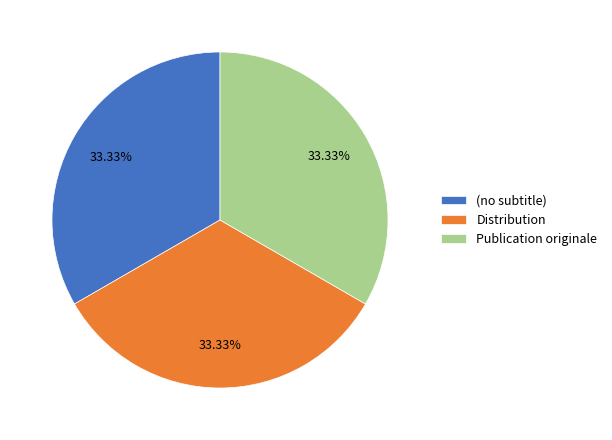

Count the number of slices in the pie.

3